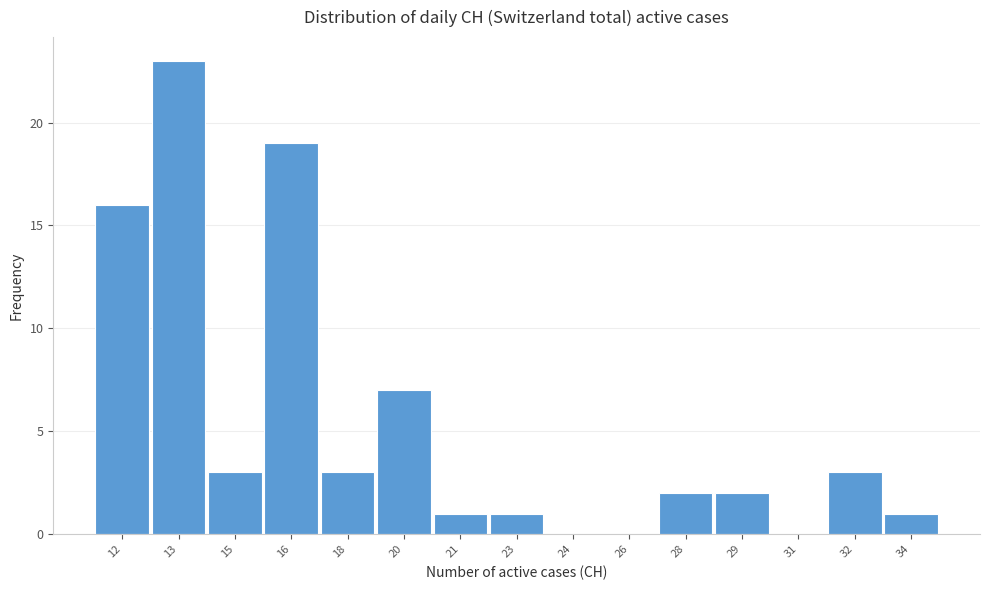

Reading right to left, what are all the values shown in this chart?

34=1	32=3	31=0	29=2	28=2	26=0	24=0	23=1	21=1	20=7	18=3	16=19	15=3	13=23	12=16